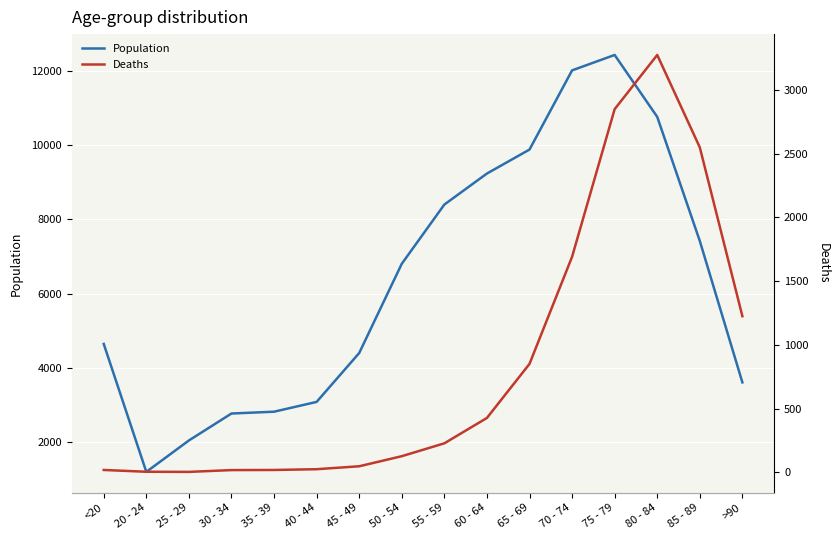

Which series has the largest total across all categories?

Population